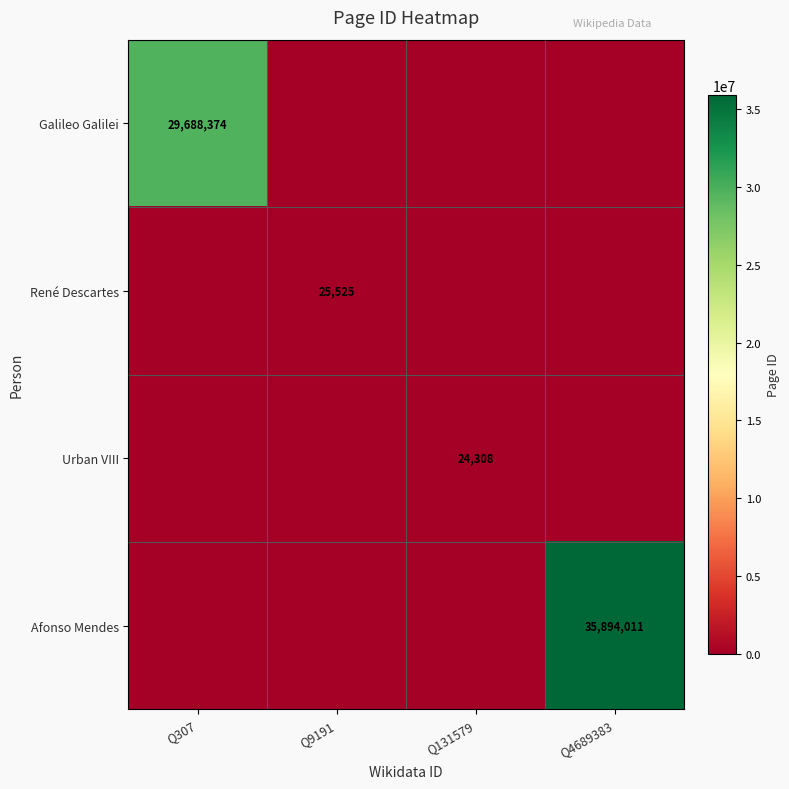

What is the difference between the highest and lowest values at Q9191?

25525